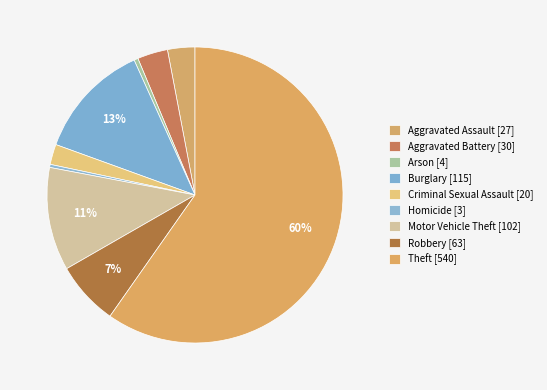

Combined, do Criminal Sexual Assault and Homicide account for over 50%?

No